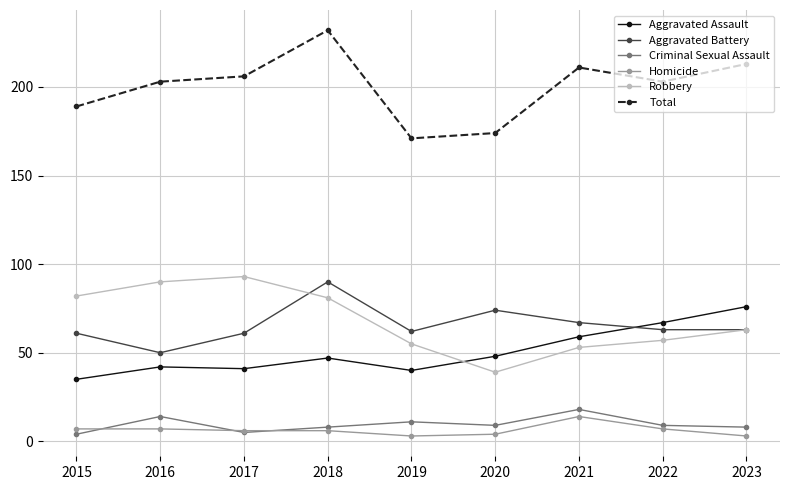

Which label corresponds to the largest value in the chart?

2018